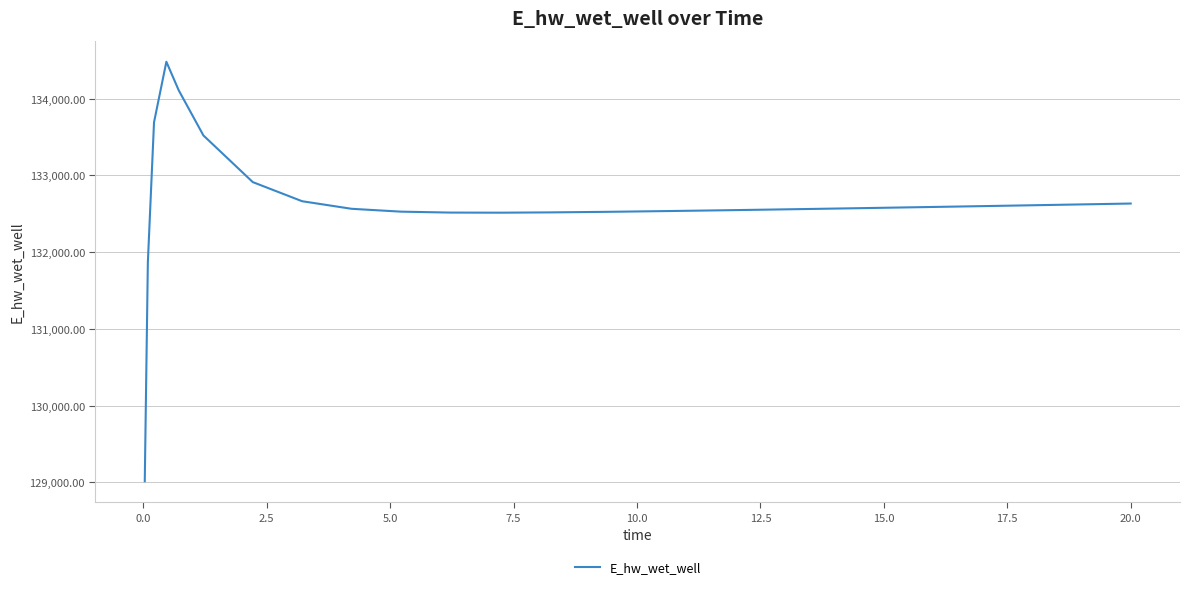

What is the maximum value shown in the chart?

134481.5